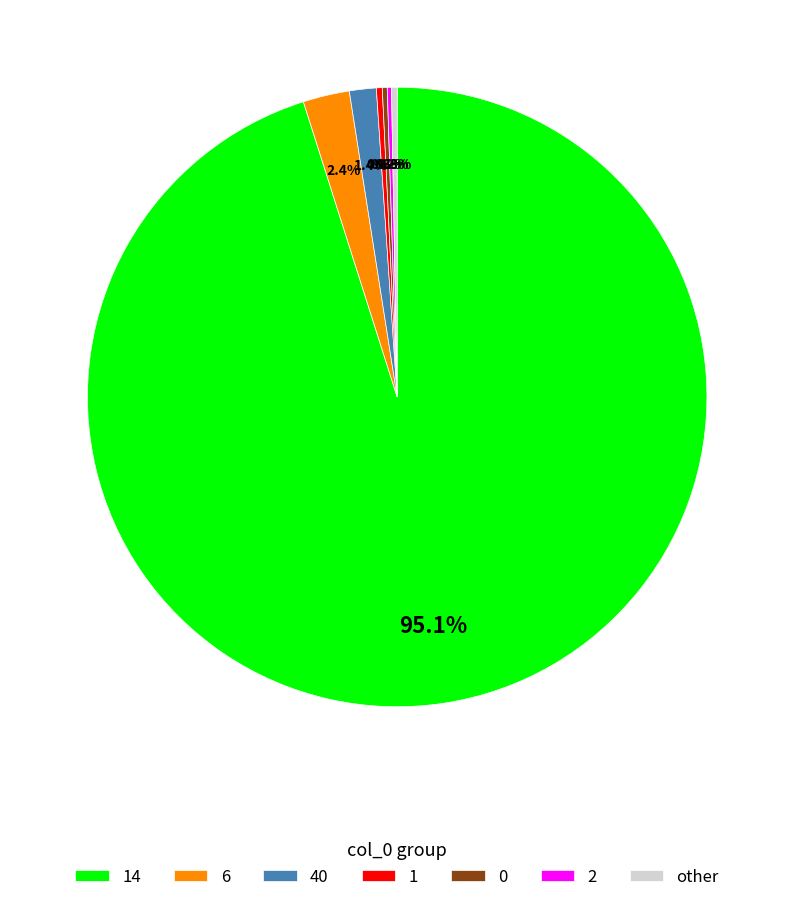

Which slice is the largest?

14